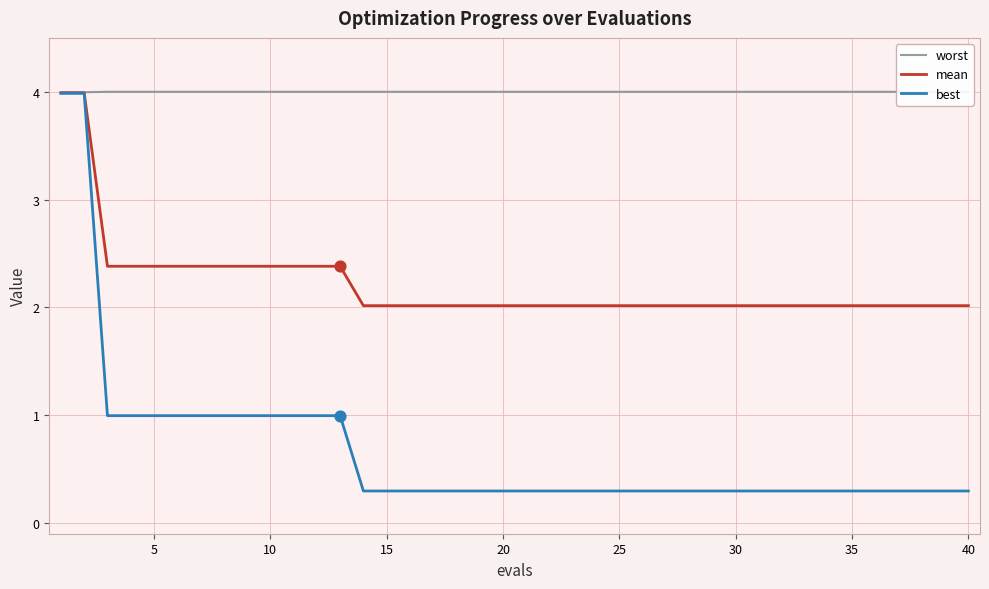

What are all the series names shown in the legend?

worst, mean, best